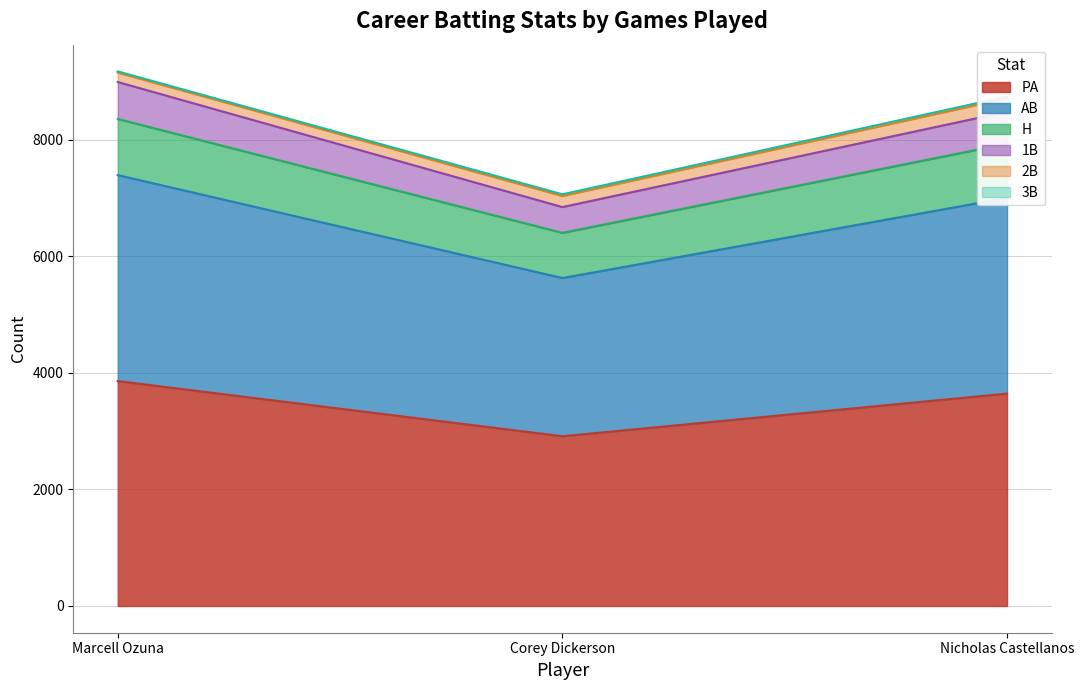

How many data points in PA are above 3646?

1